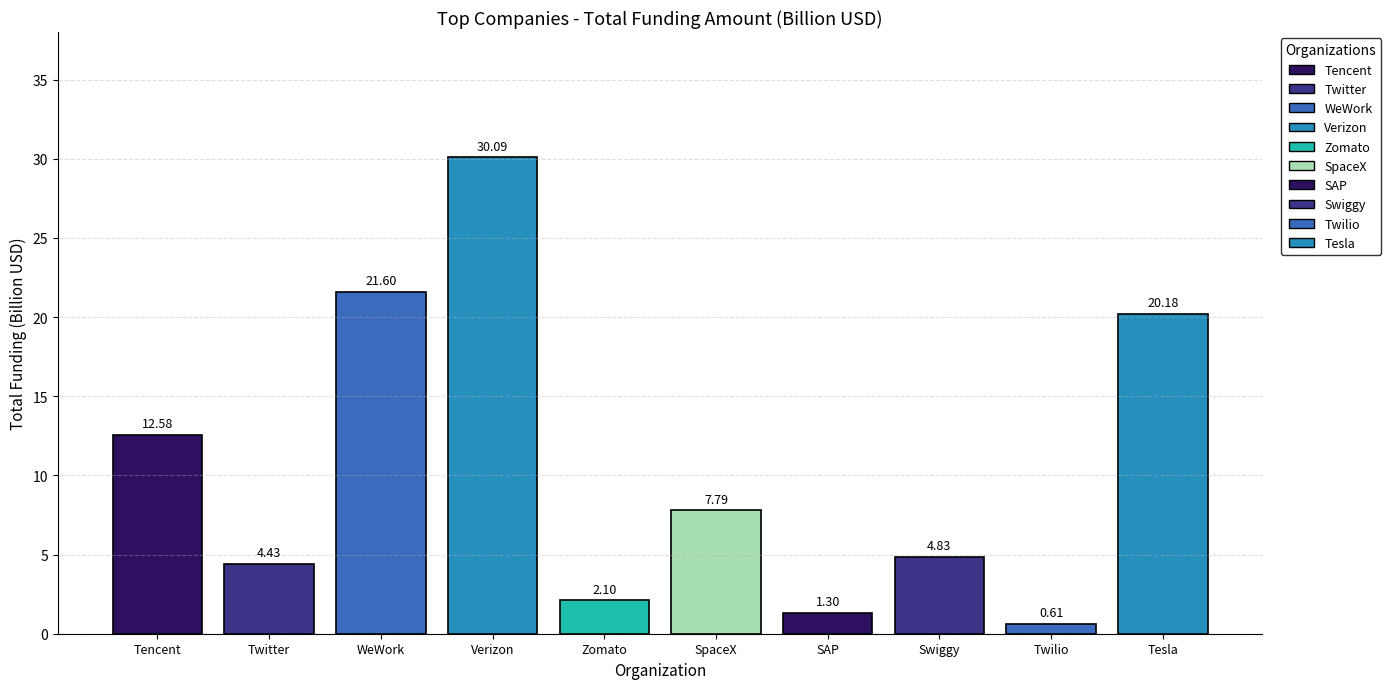

Count the number of values greater than 7.

5